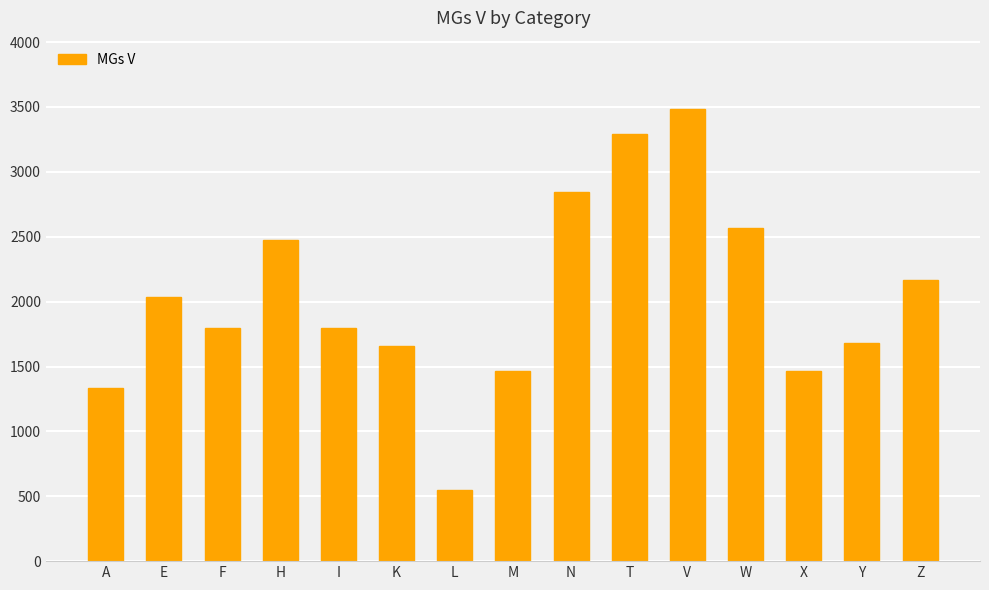

The chart shows a value of 1463 at M. True or false?

True